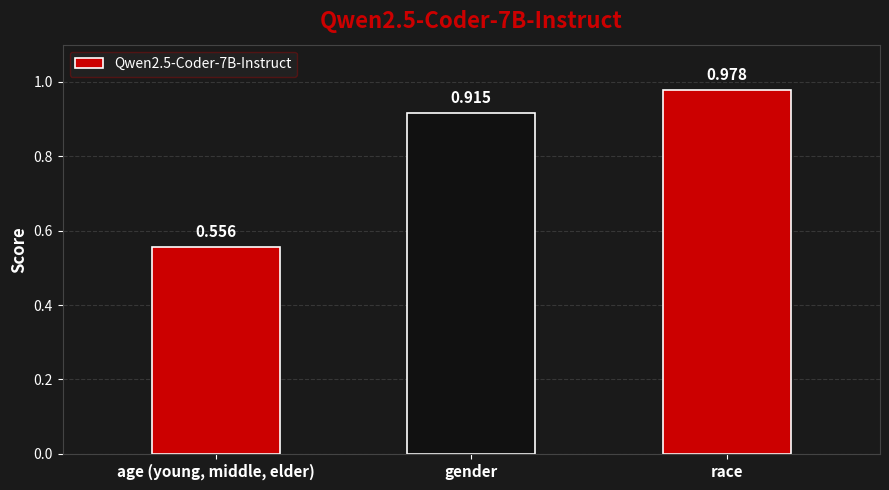

List the labels in order of value, smallest first.

age (young, middle, elder), gender, race